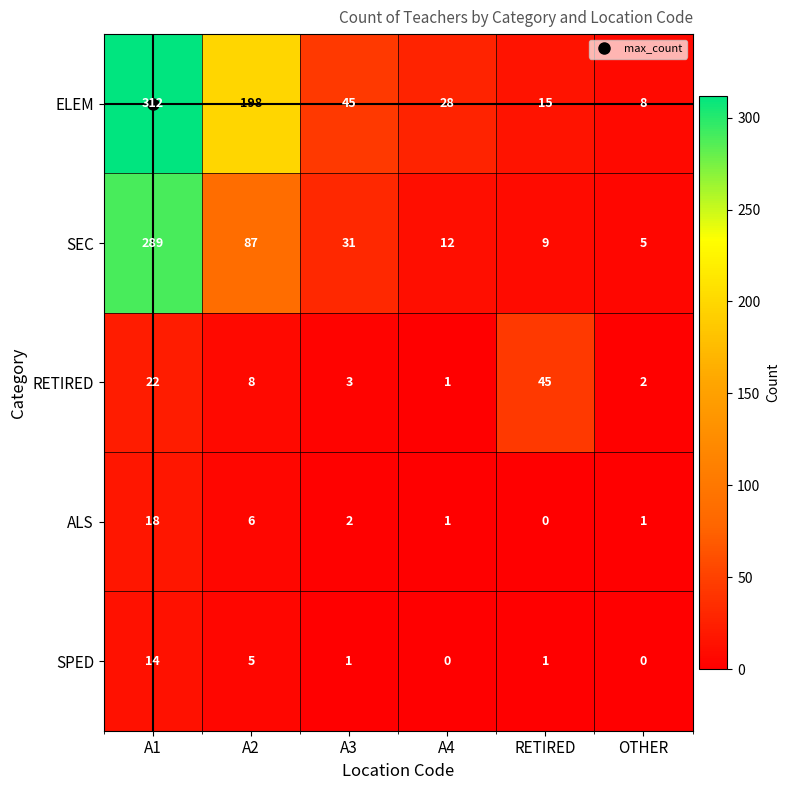

Where is SEC nearest to the value 147?

A2